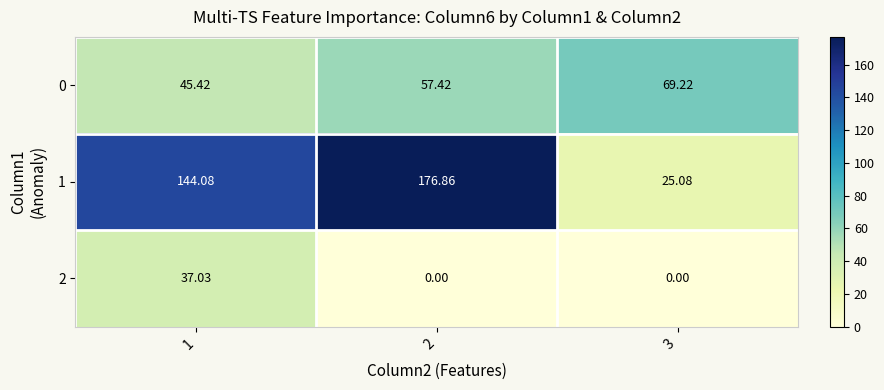

At how many categories does at least one series exceed 97?

2